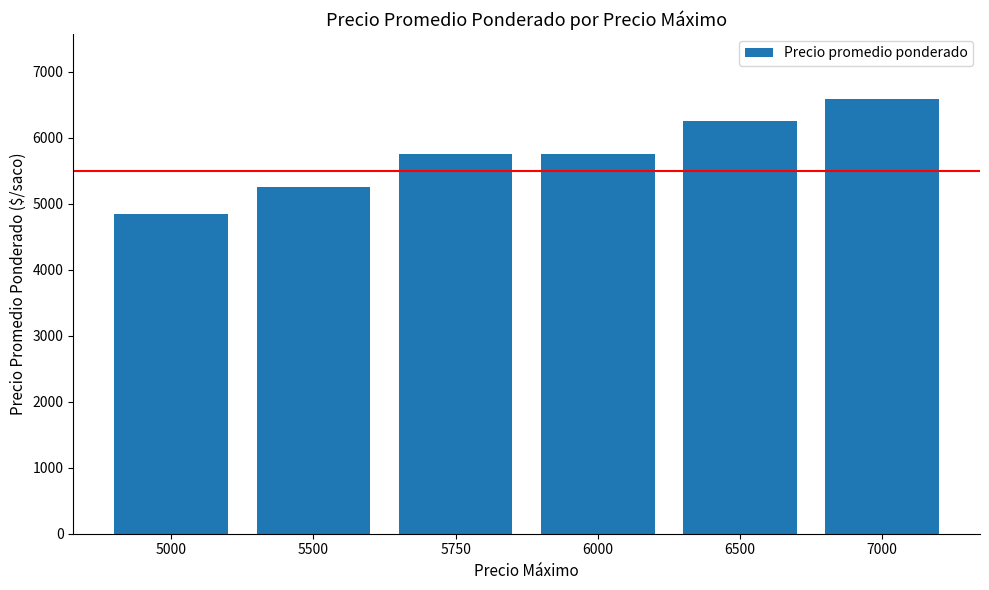

Approximately how many times larger is the value at 5000 compared to 6000?

0.8